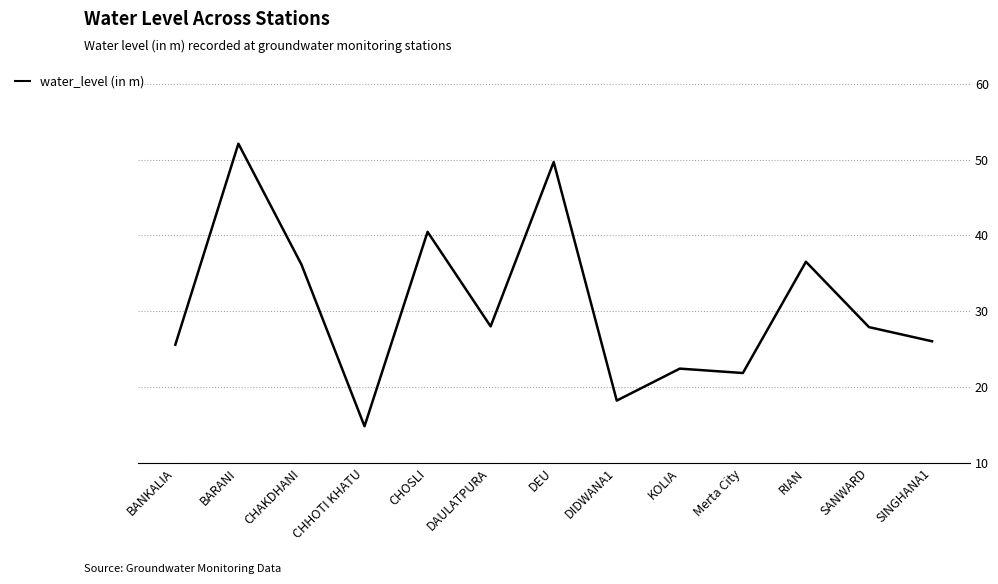

Which label corresponds to the smallest value in the chart?

CHHOTI KHATU